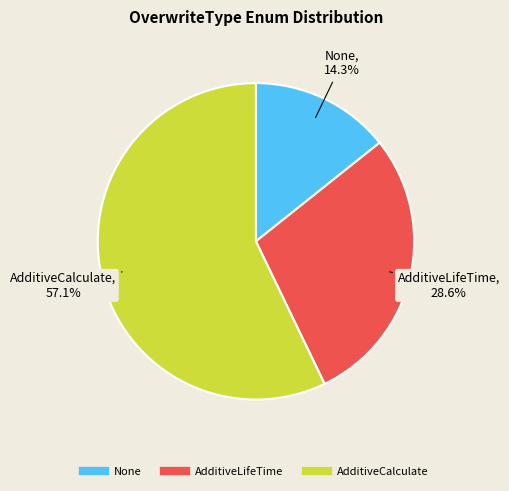

Is the sum of AdditiveCalculate and AdditiveLifeTime greater than half?

Yes